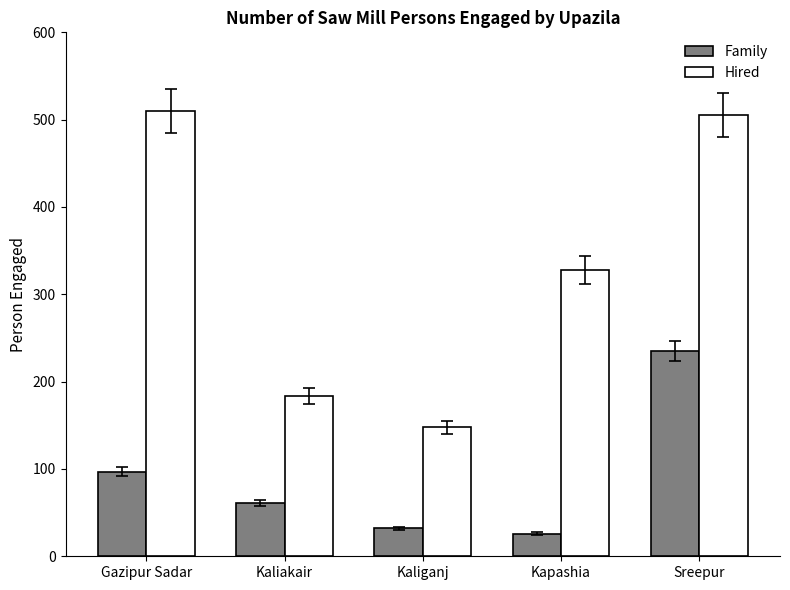

What is the label of the 5th bar from the left?

Sreepur